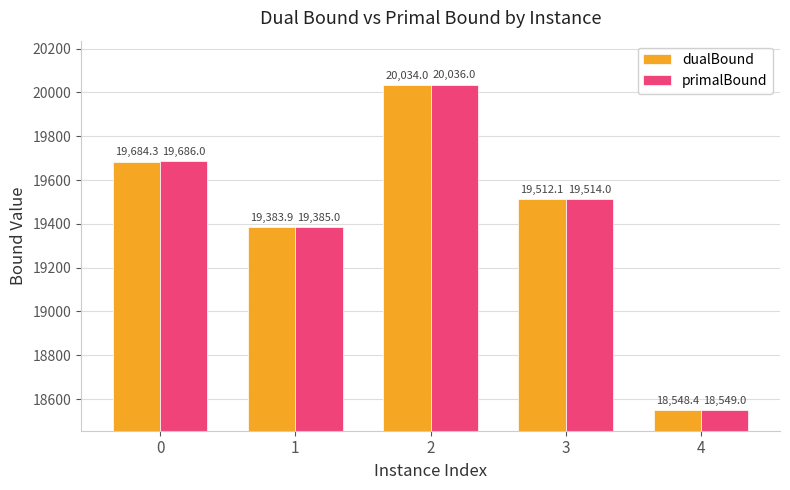

Is the value of dualBound at 3 greater than the value of primalBound at 4?

Yes